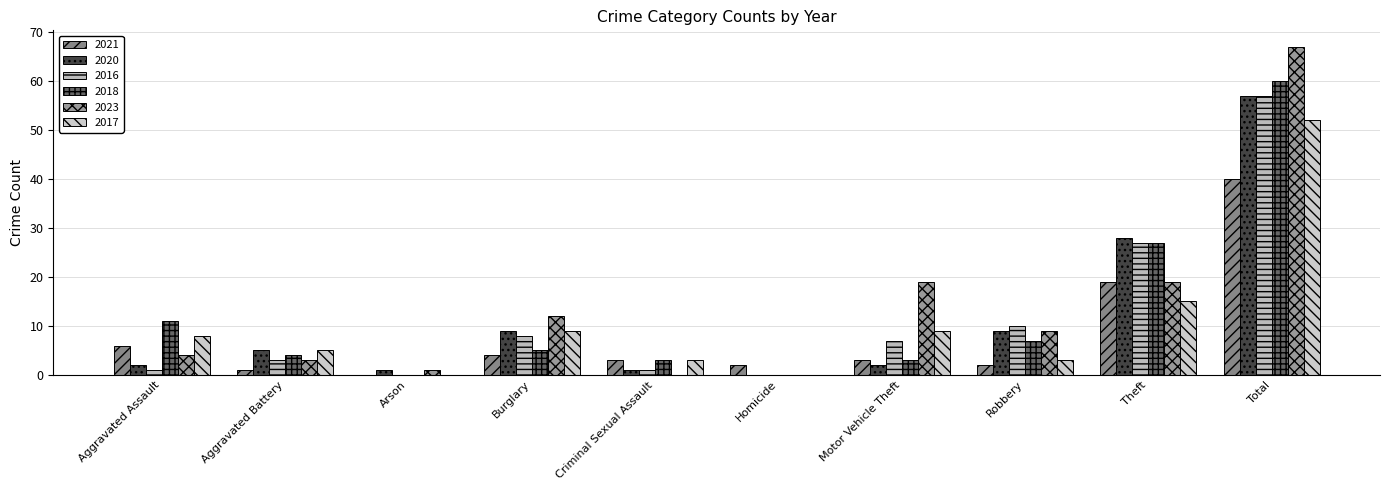

Reading left to right, extract all data points from this chart.

2021: 6	1	0	4	3	2	3	2	19	40
2020: 2	5	1	9	1	0	2	9	28	57
2016: 1	3	0	8	1	0	7	10	27	57
2018: 11	4	0	5	3	0	3	7	27	60
2023: 4	3	1	12	0	0	19	9	19	67
2017: 8	5	0	9	3	0	9	3	15	52